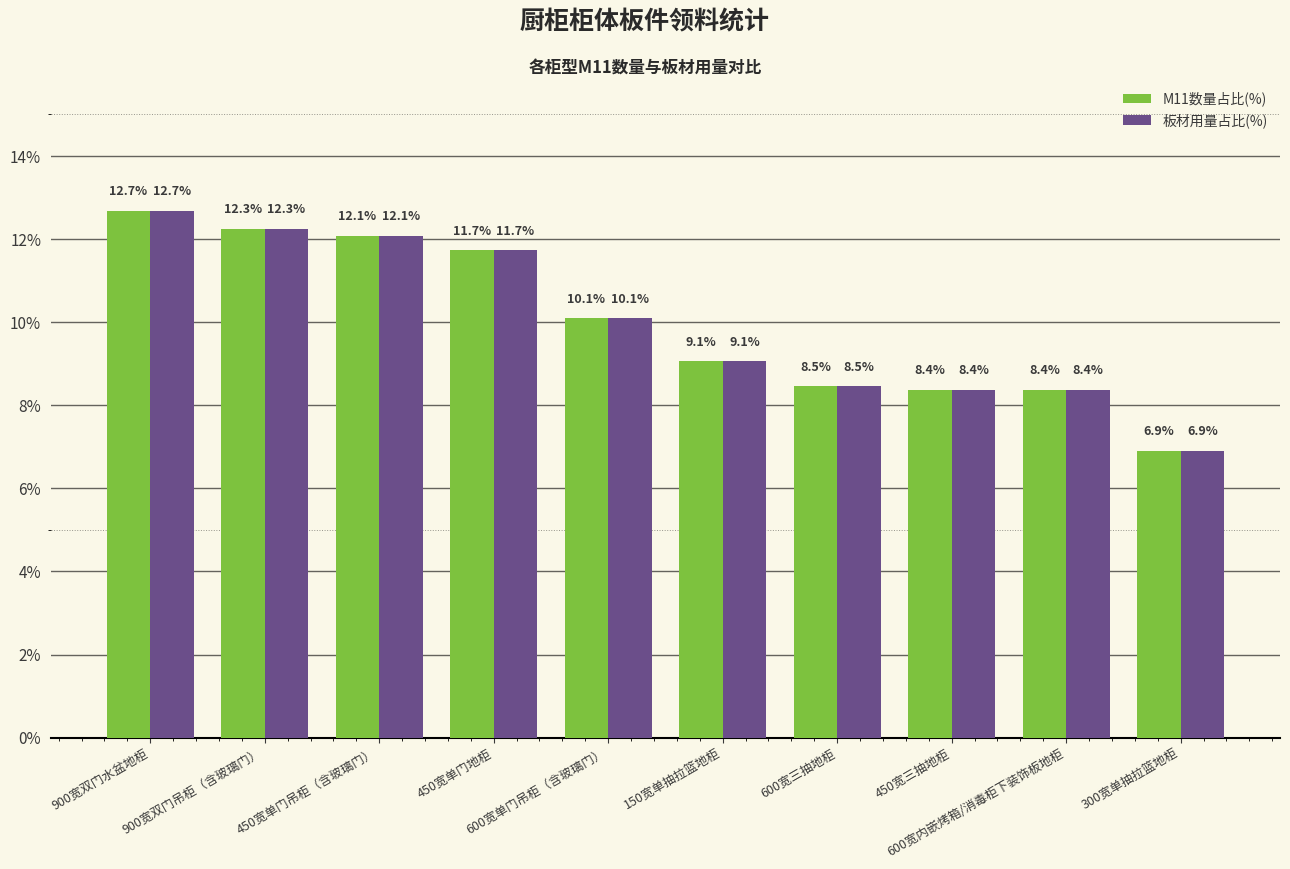

Reading left to right, transcribe all the data shown in this chart.

M11数量占比(%): 12.7	12.3	12.1	11.7	10.1	9.1	8.5	8.4	8.4	6.9
板材用量占比(%): 12.7	12.3	12.1	11.7	10.1	9.1	8.5	8.4	8.4	6.9